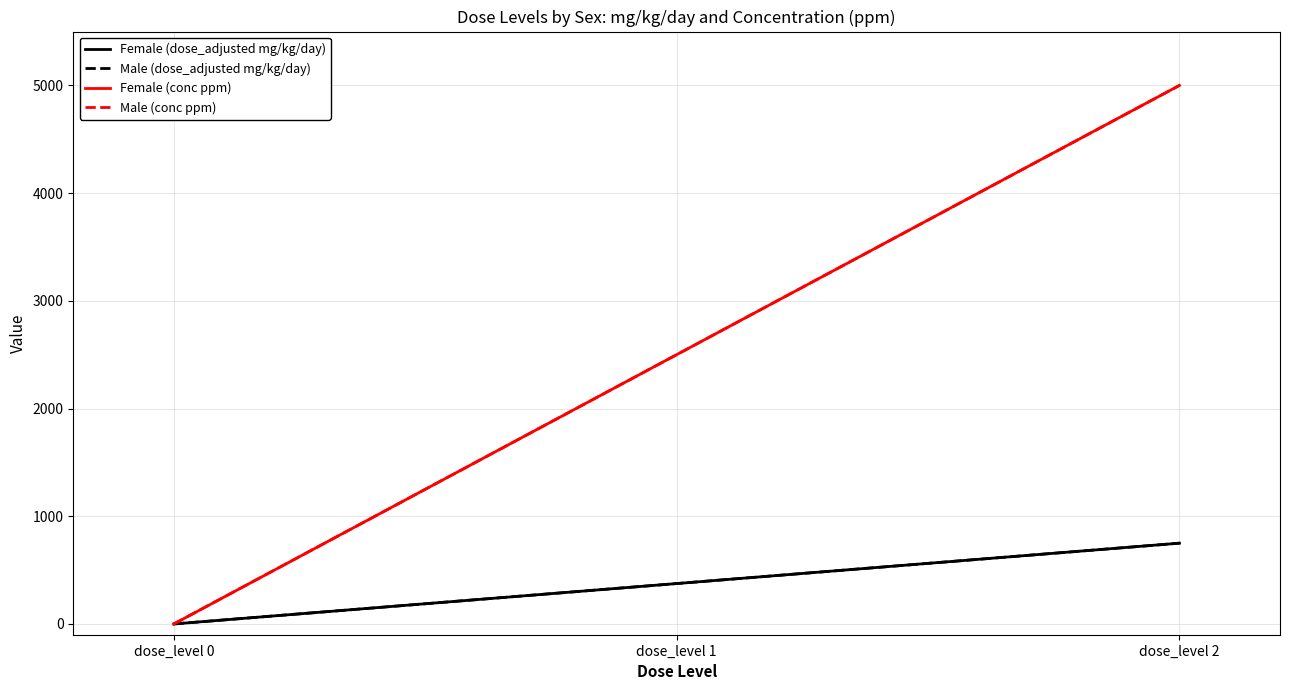

Is this an area chart (filled region under the line)?

No